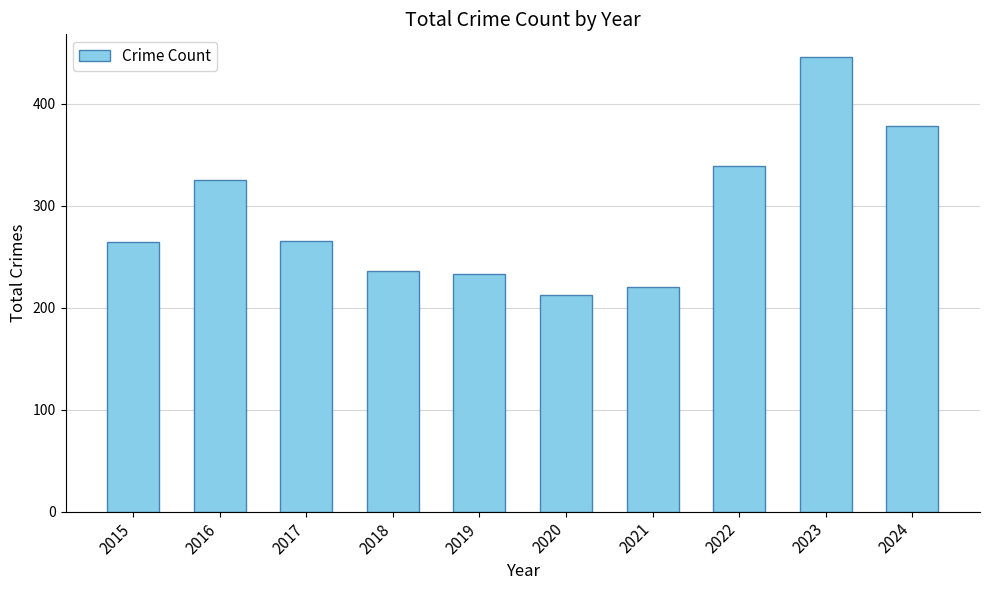

How many data points are less than 266?

5